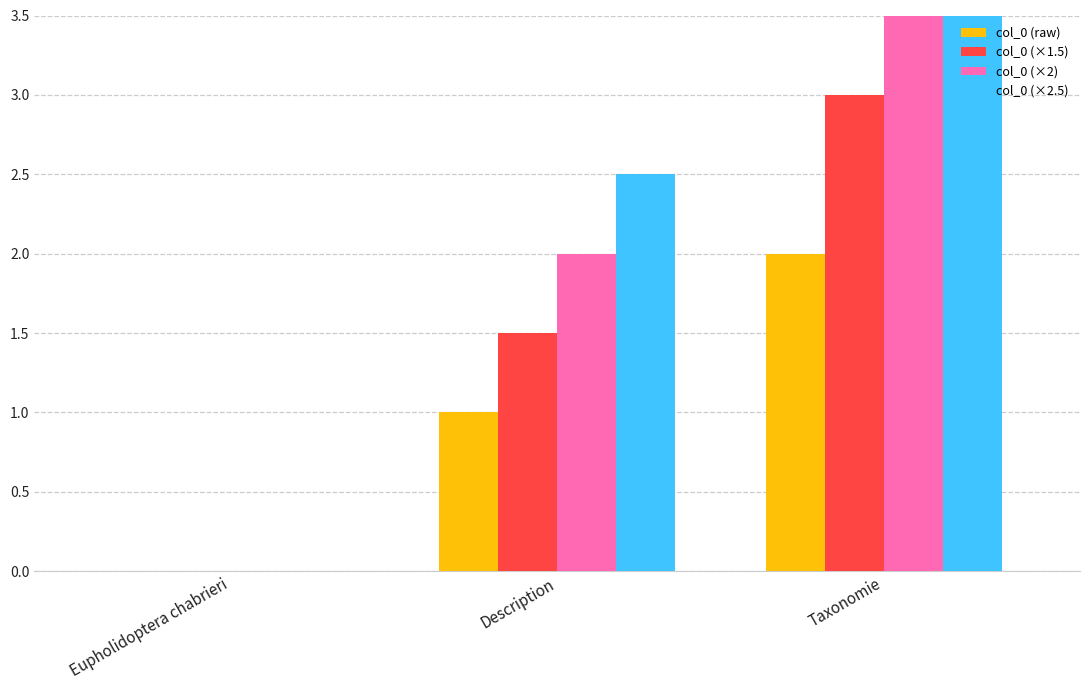

Read the col_0 (raw) value at Taxonomie.

2.0